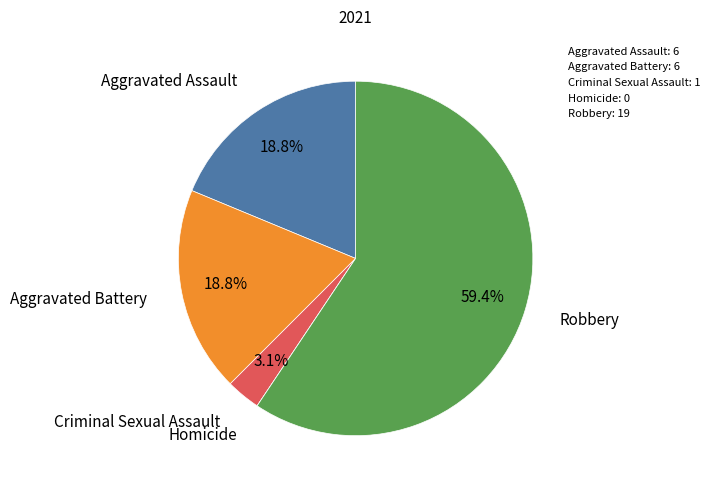

What is the largest slice in the pie chart?

Robbery